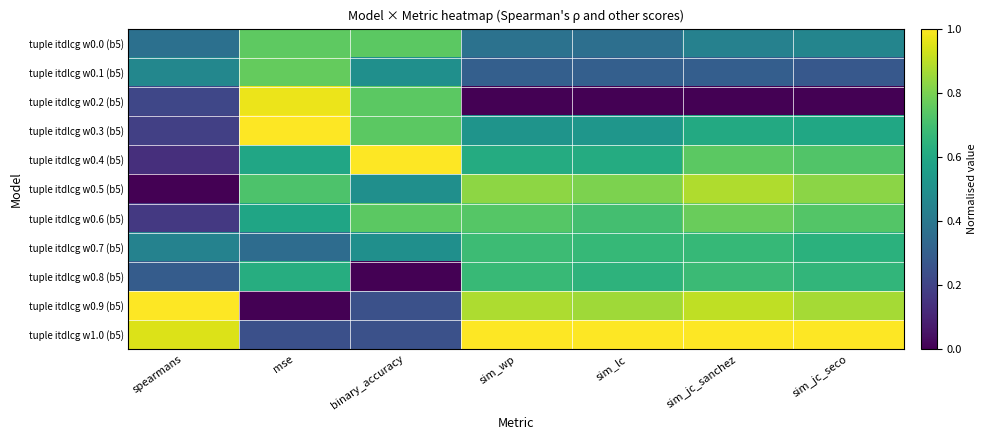

Rank the series at sim_lc from lowest to highest value.

tuple itdlcg w0.2 (b5), tuple itdlcg w0.1 (b5), tuple itdlcg w0.0 (b5), tuple itdlcg w0.3 (b5), tuple itdlcg w0.4 (b5), tuple itdlcg w0.8 (b5), tuple itdlcg w0.7 (b5), tuple itdlcg w0.6 (b5), tuple itdlcg w0.5 (b5), tuple itdlcg w0.9 (b5), tuple itdlcg w1.0 (b5)